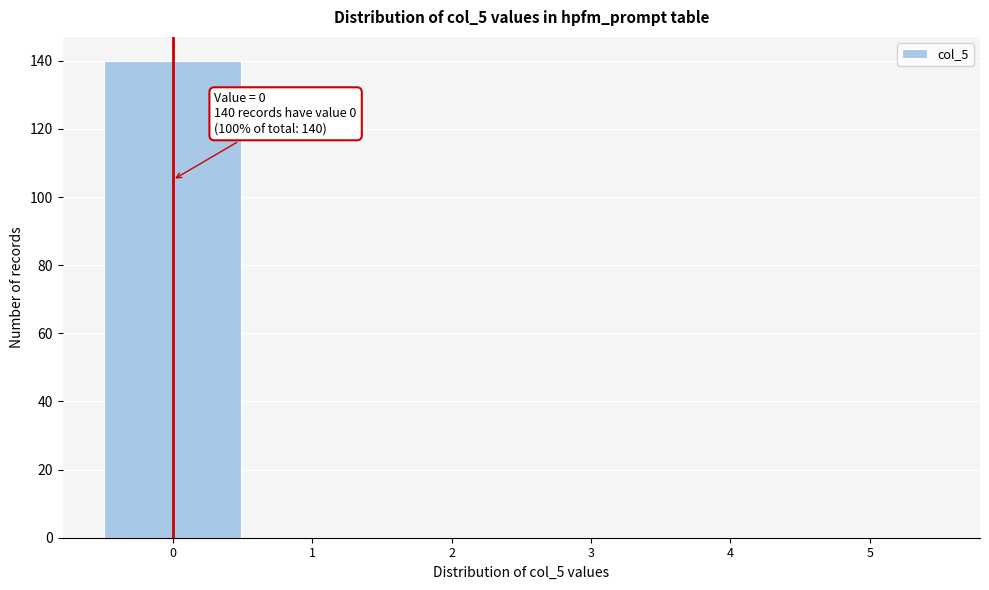

Which range on the x-axis has the tallest bar?

-0.5 to 0.5